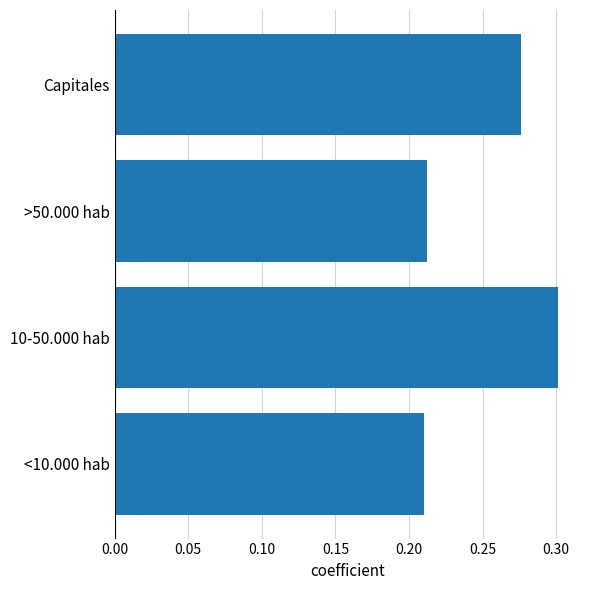

What is the difference between the second highest and minimum values?

0.1